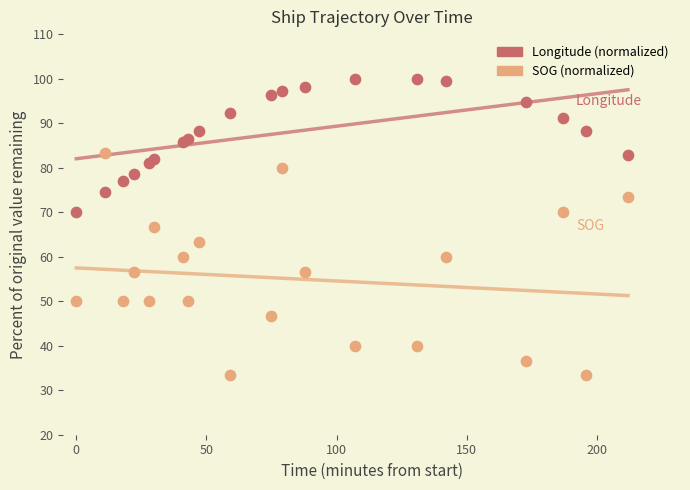

Which series contains the highest Y value?

Longitude (normalized)